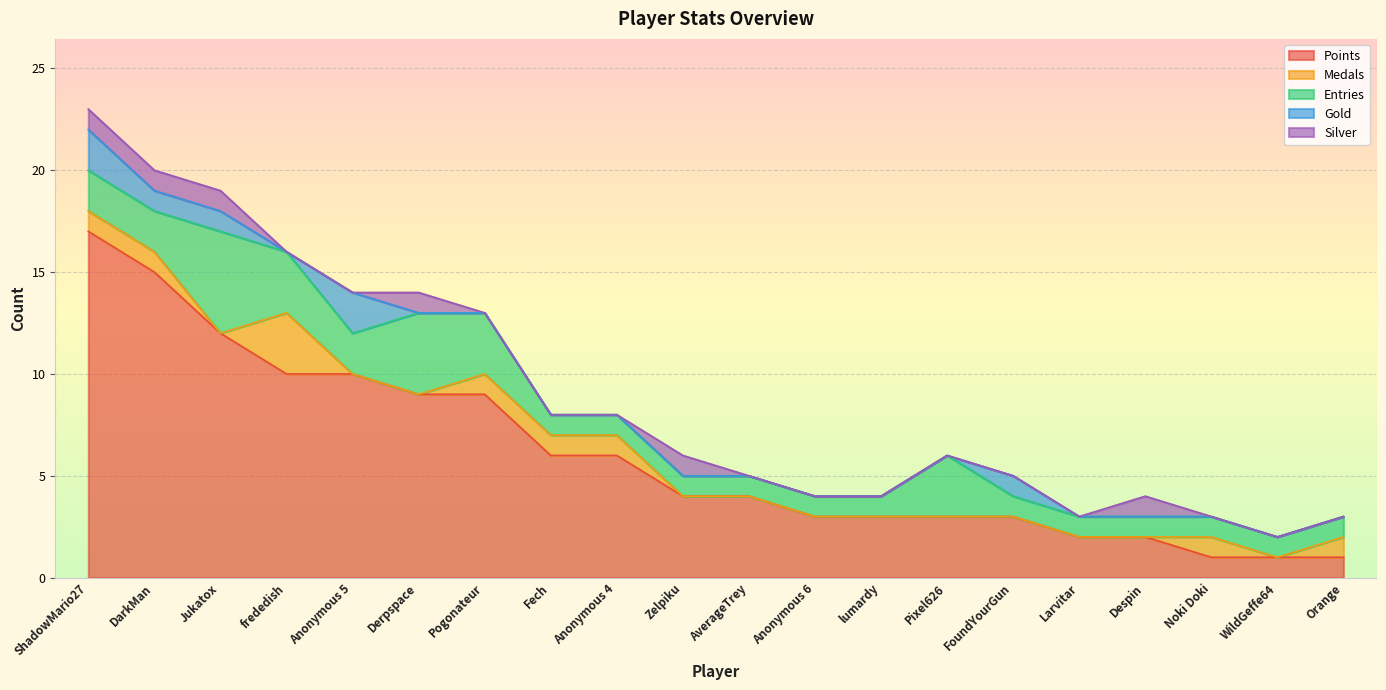

True or false: Gold has more than 2 points higher than both neighbors.

False